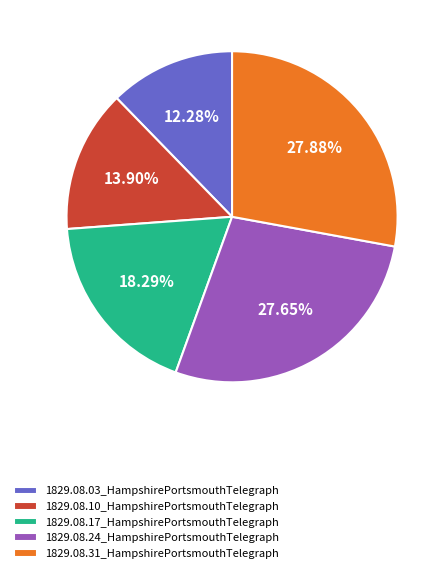

Is it true that 1829.08.03_HampshirePortsmouthTelegraph is 23% of the pie?

False